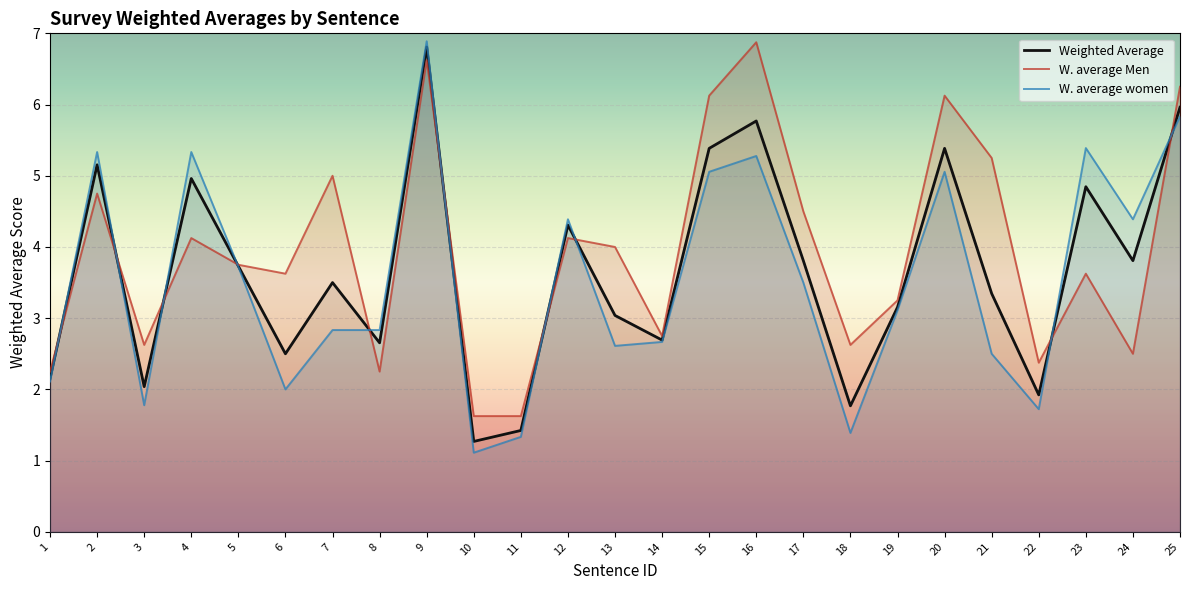

What are all the series names shown in the legend?

Weighted Average, W. average Men, W. average women